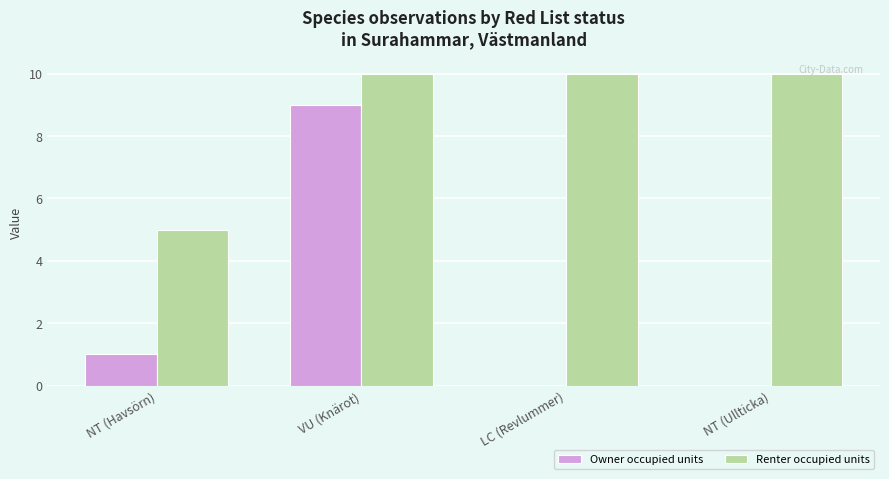

Count the number of categories in the chart.

4